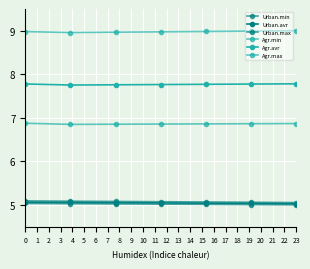

Reading right to left, extract all data points from this chart.

Urban.min: 5.0	5.0	5.0	5.0	5.0	5.0	5.0
Urban.avr: 5.0	5.0	5.0	5.0	5.0	5.1	5.1
Urban.max: 5.1	5.1	5.1	5.1	5.1	5.1	5.1
Agr.min: 6.9	6.9	6.9	6.9	6.9	6.8	6.9
Agr.avr: 7.8	7.8	7.8	7.8	7.8	7.8	7.8
Agr.max: 9.0	9.0	9.0	9.0	9.0	9.0	9.0